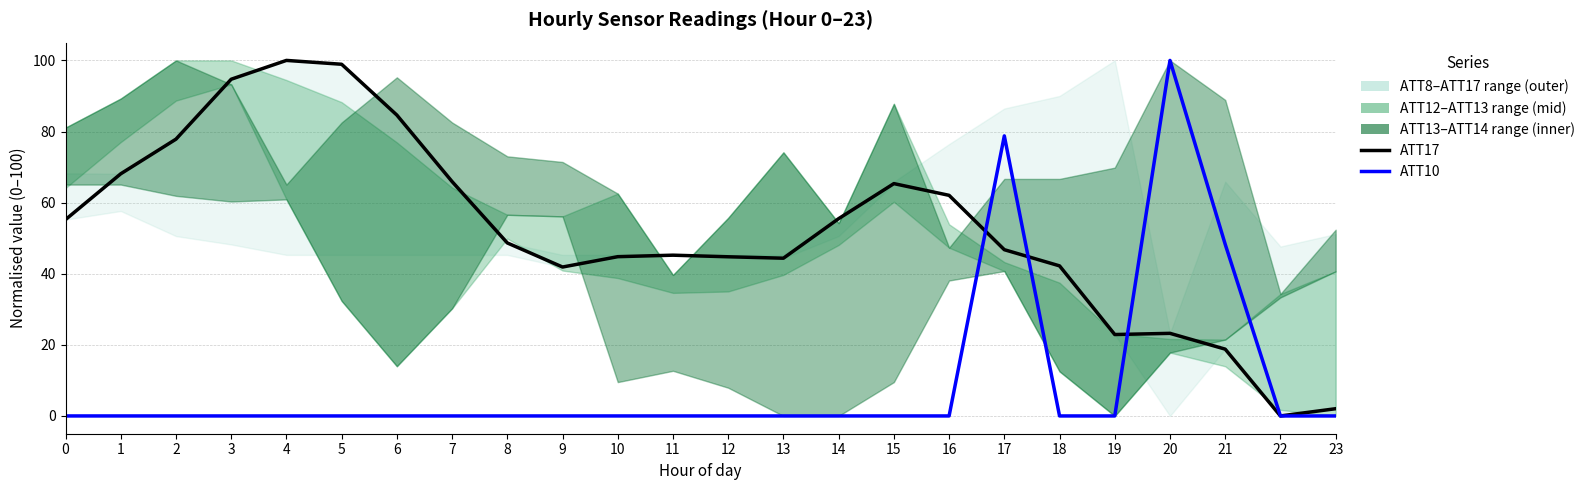

True or false: ATT17 (norm) has a value of 55.5 at 14.

True